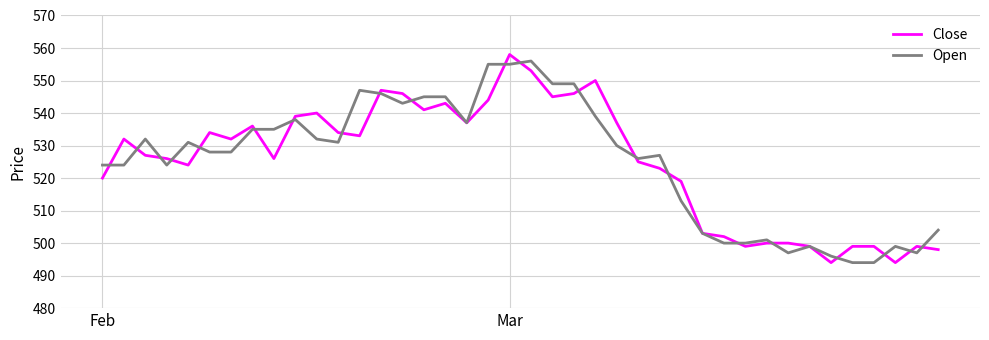

Does the chart display data point markers on the line(s)?

No